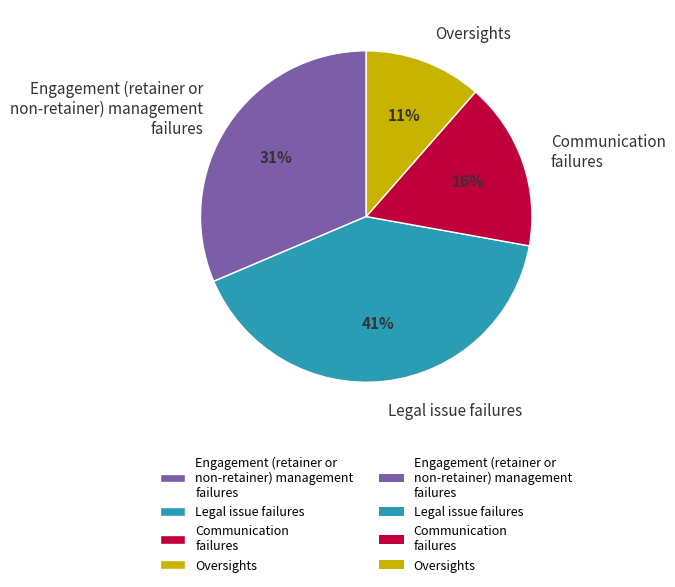

To the nearest percent, what is the average slice percentage?

25%